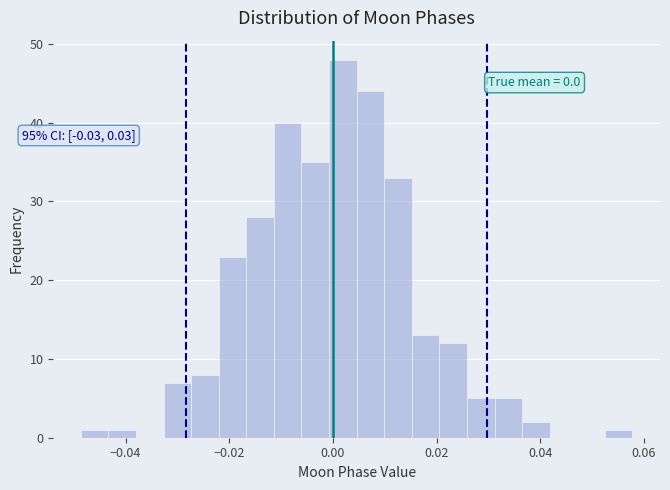

Around what value on the x-axis is the tallest bar? Give the approximate position of its centre, as read against the axis.

0.002